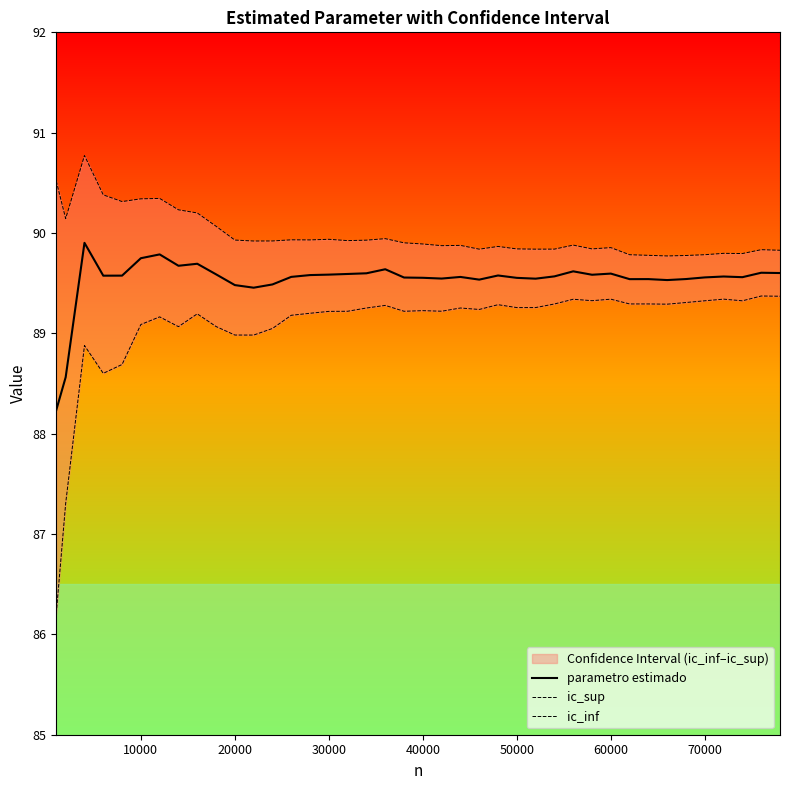

What is the minimum value for parametro estimado?

88.2